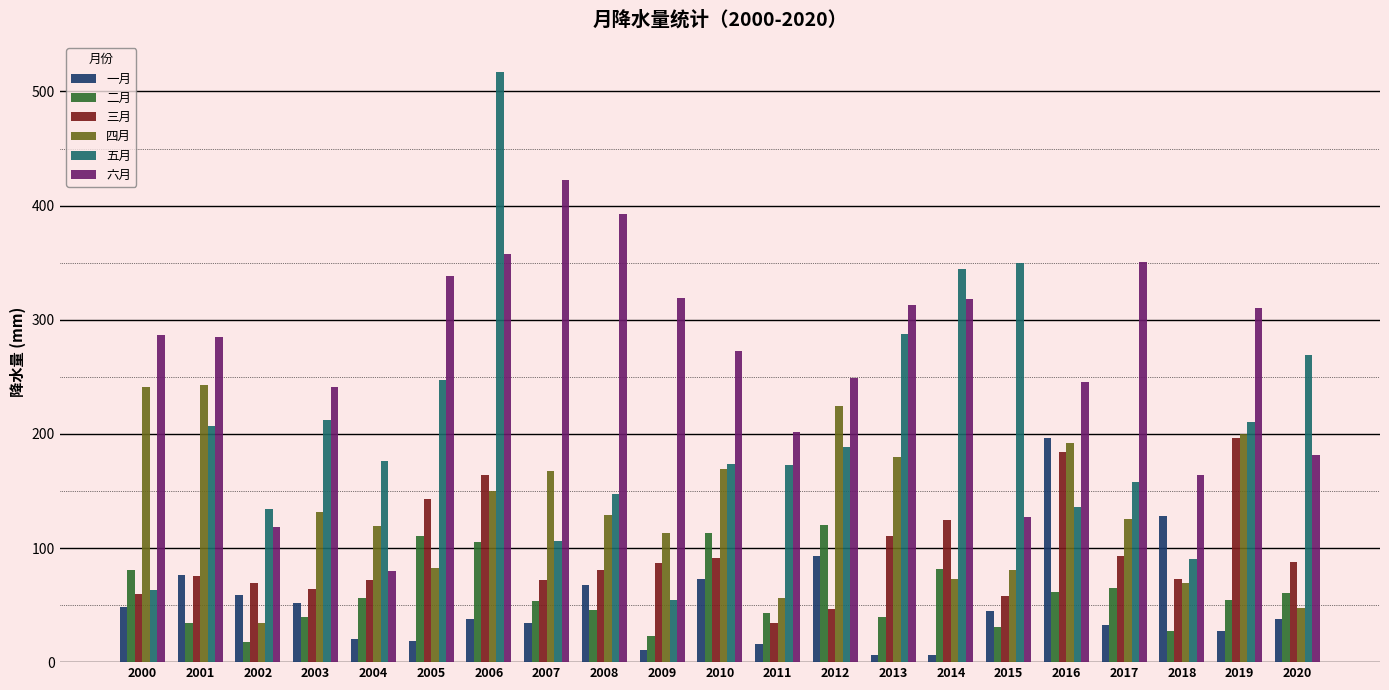

How many groups of bars are there?

21